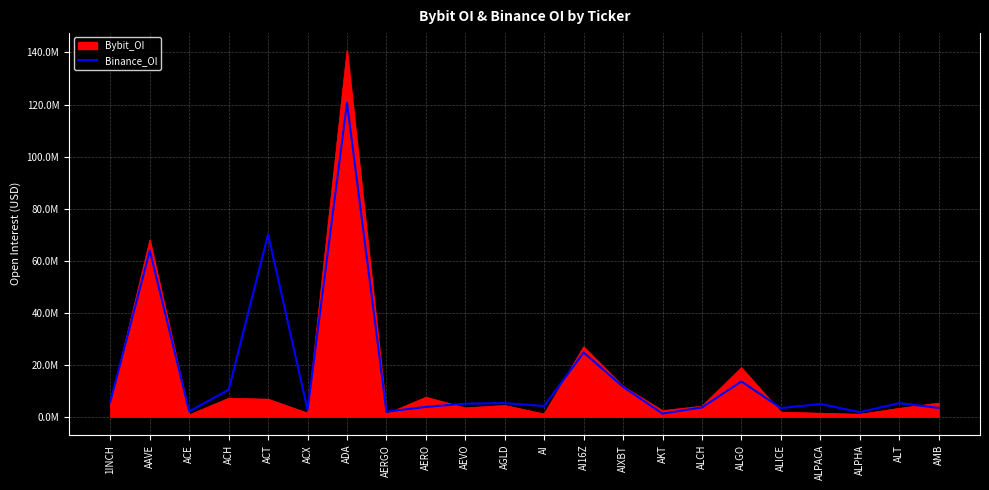

Does the chart display data point markers on the line(s)?

No